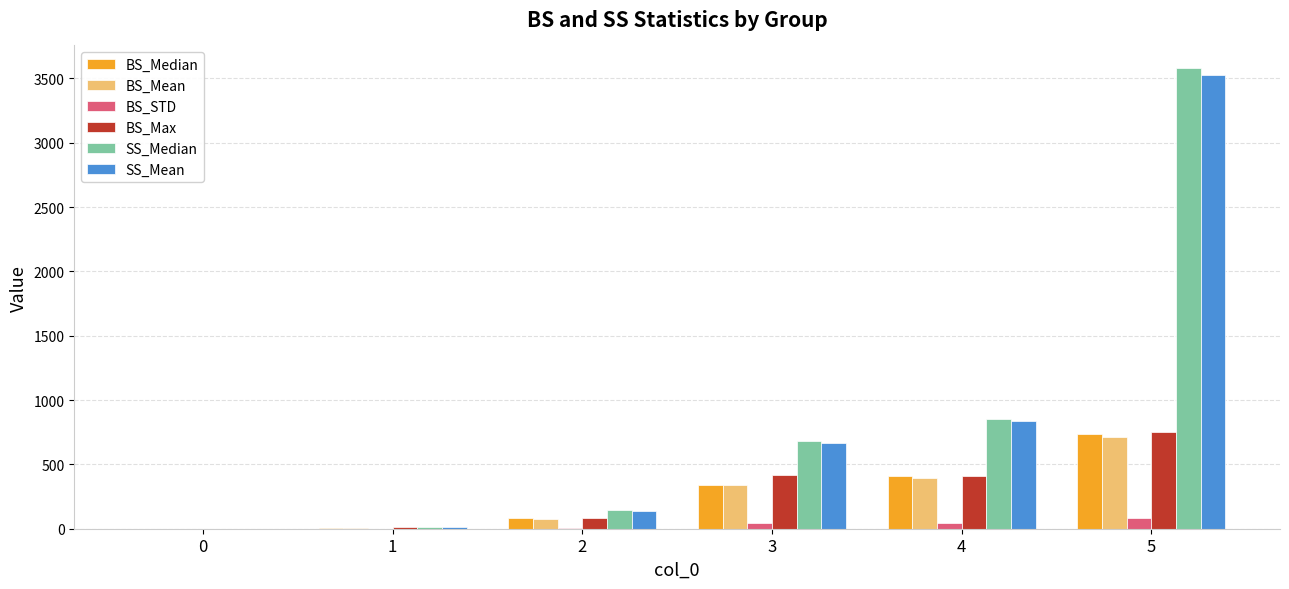

At which category is the sum across all series the highest?

5